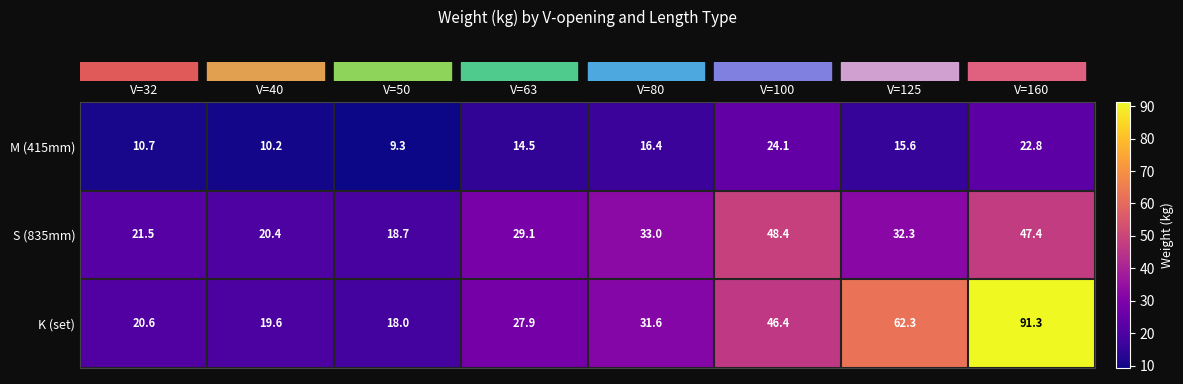

What value does the M (415mm) series have at V=80?

16.4